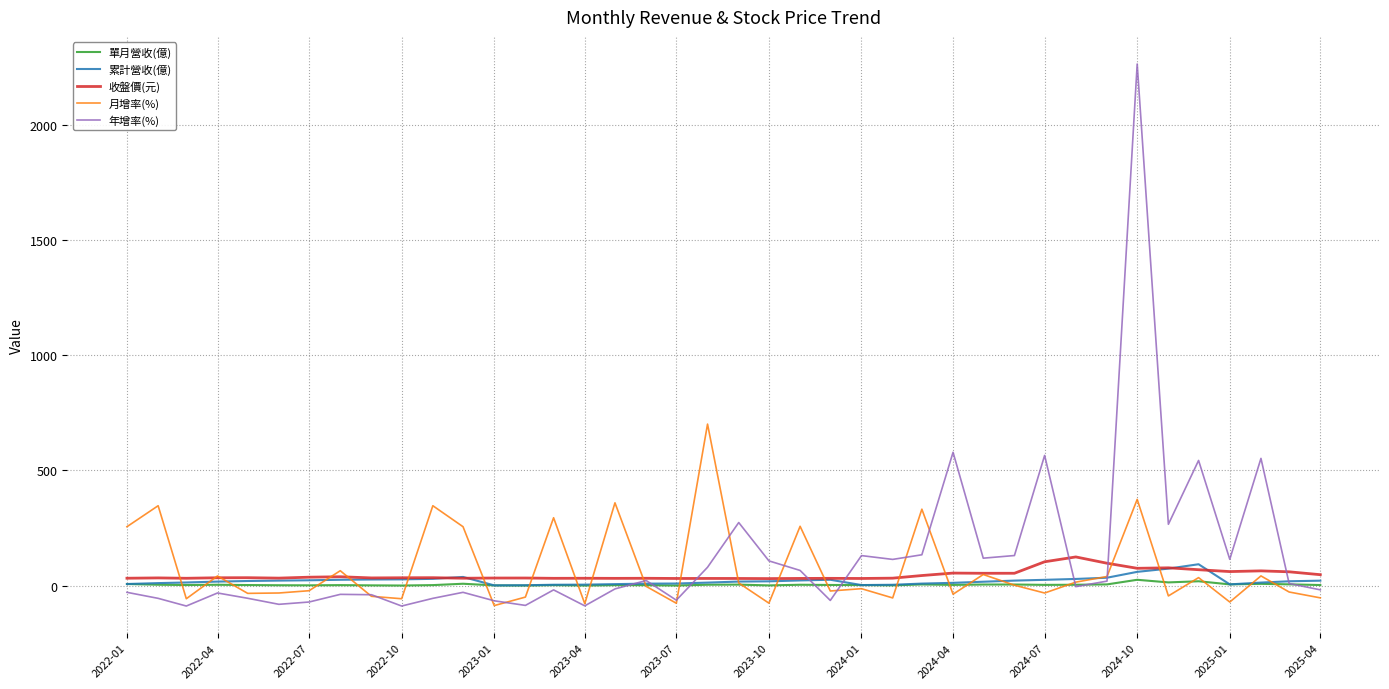

Which series has the widest spread of values?

年增率(%)